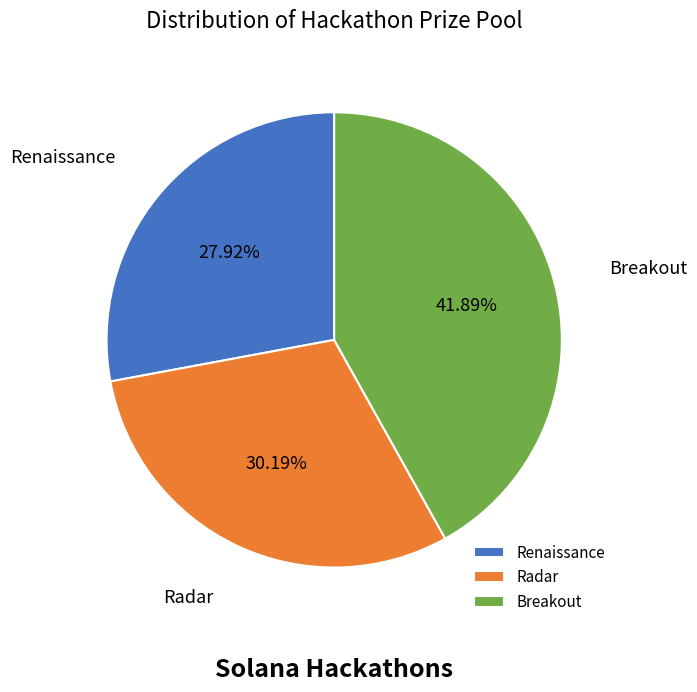

Count the number of slices in the pie.

3